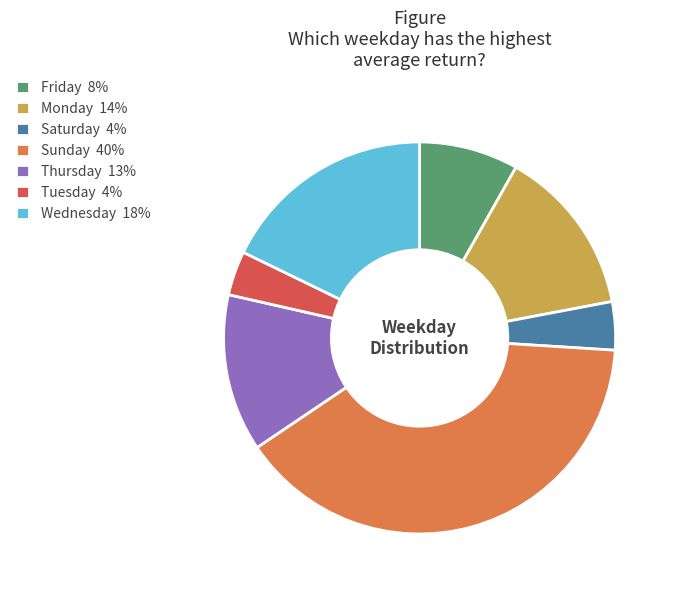

Is the sum of Sunday 40% and Tuesday 4% greater than half?

No